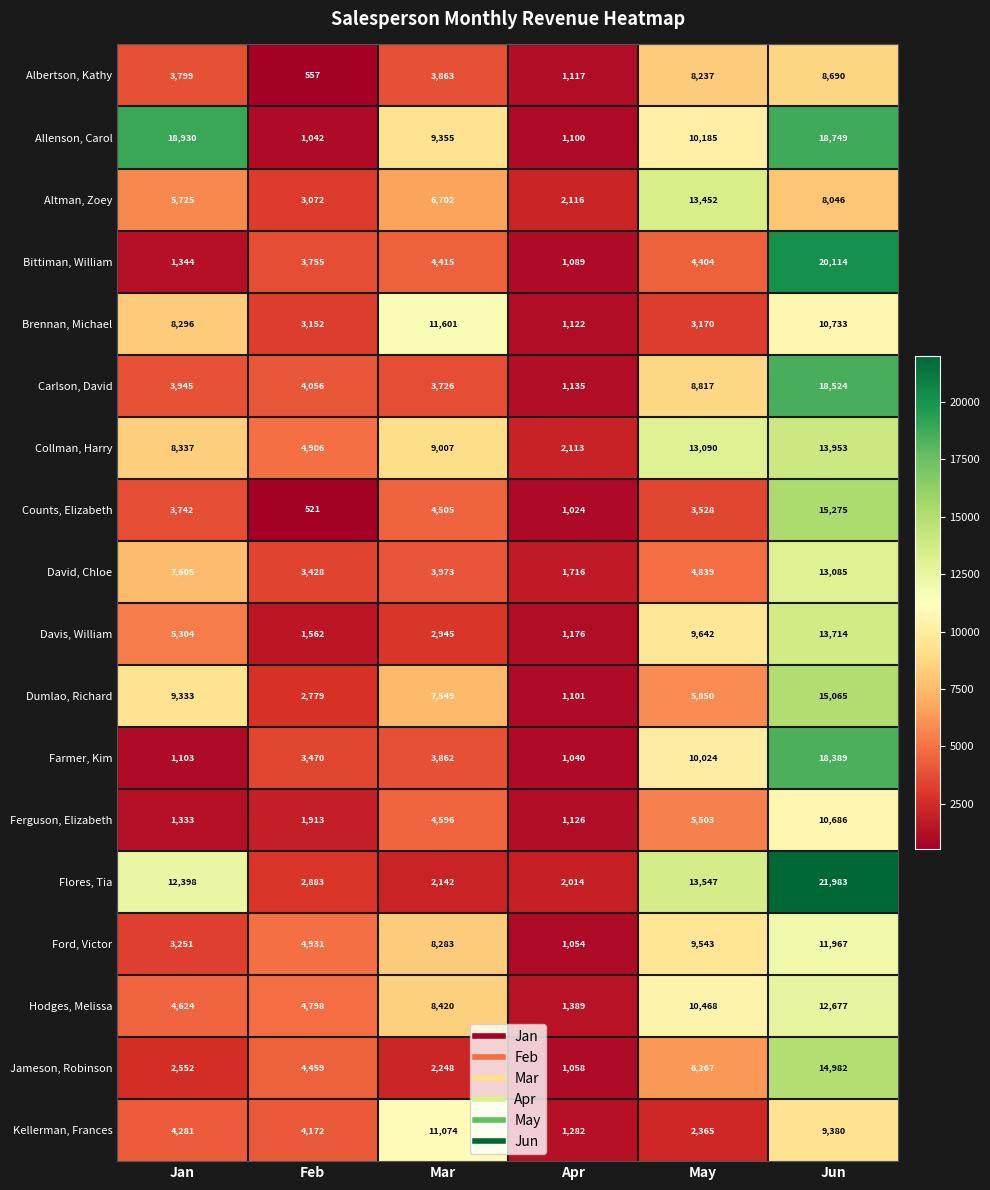

Which label corresponds to the smallest value in the chart?

Feb